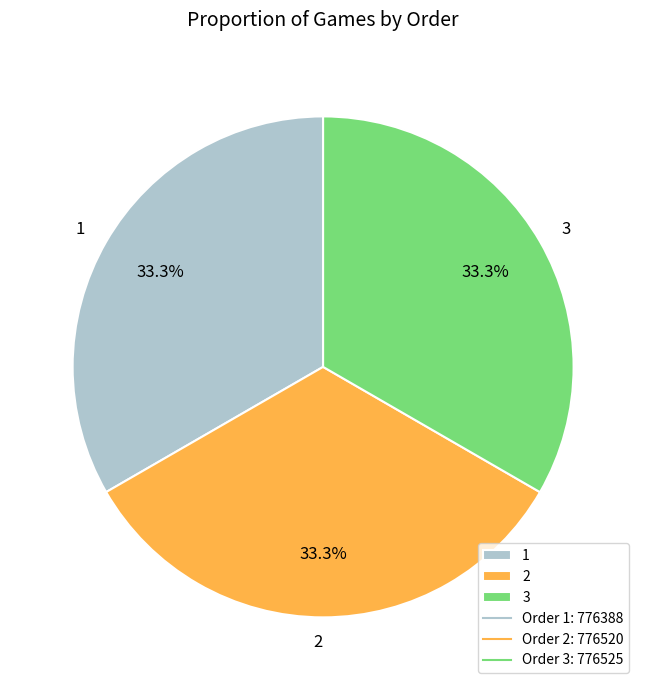

Is 1 the majority of the pie?

No